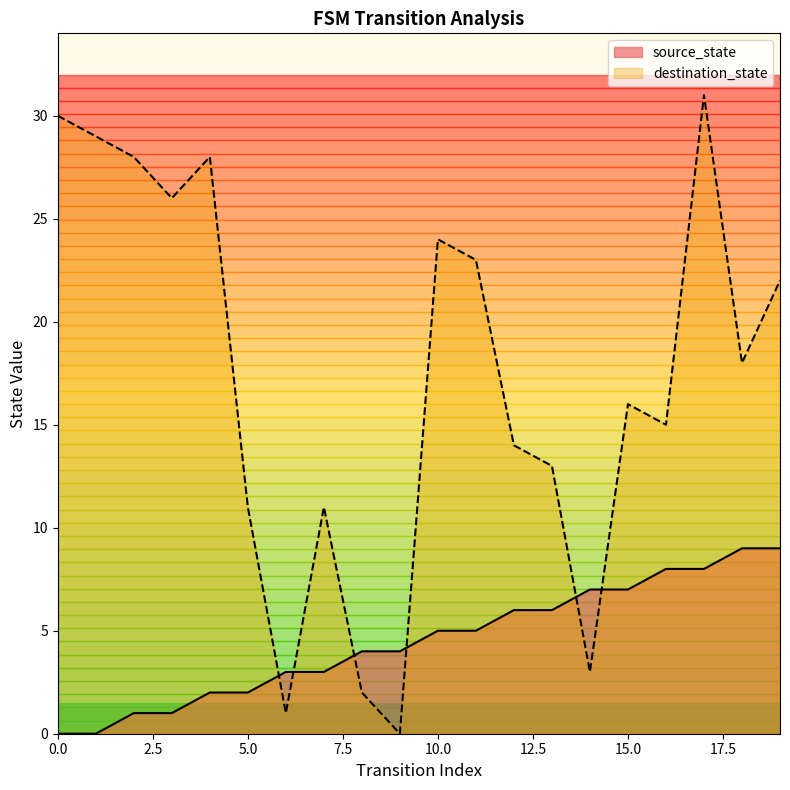

After their last crossing, which series has the higher values: source_state or destination_state?

destination_state